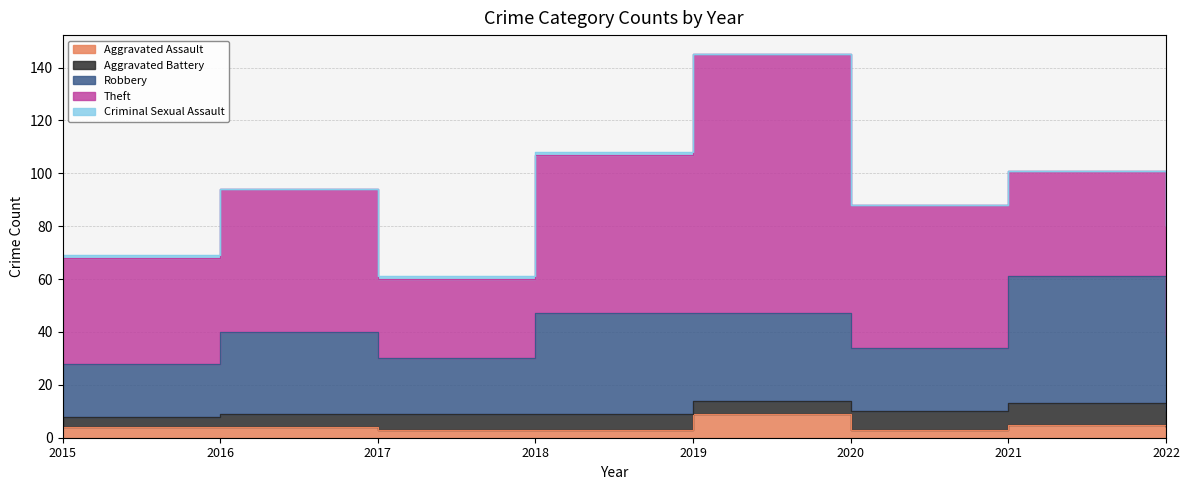

What is the difference between the maximum and minimum values in the Criminal Sexual Assault series?

1